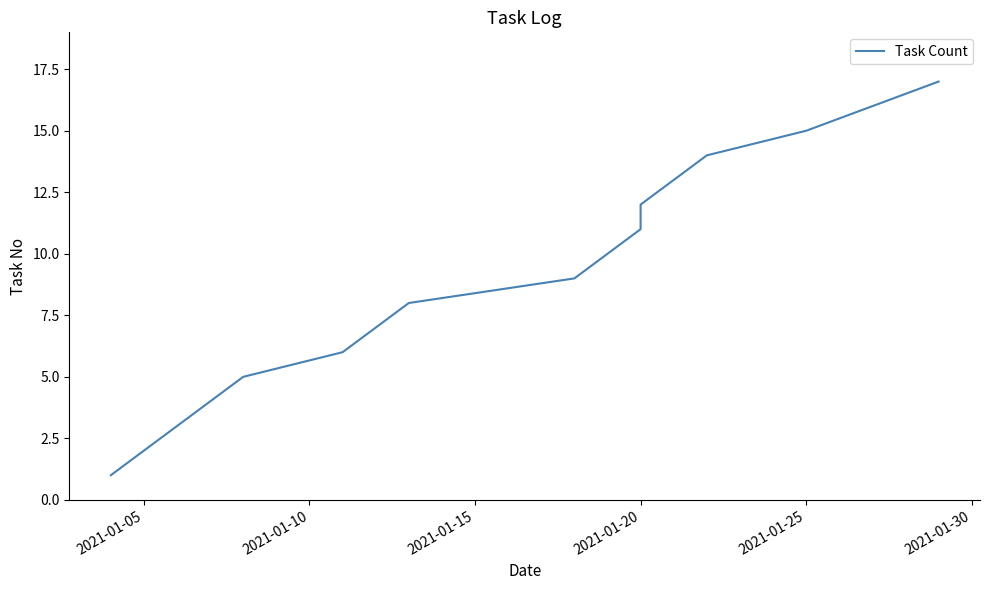

What is the sum of all values?

153